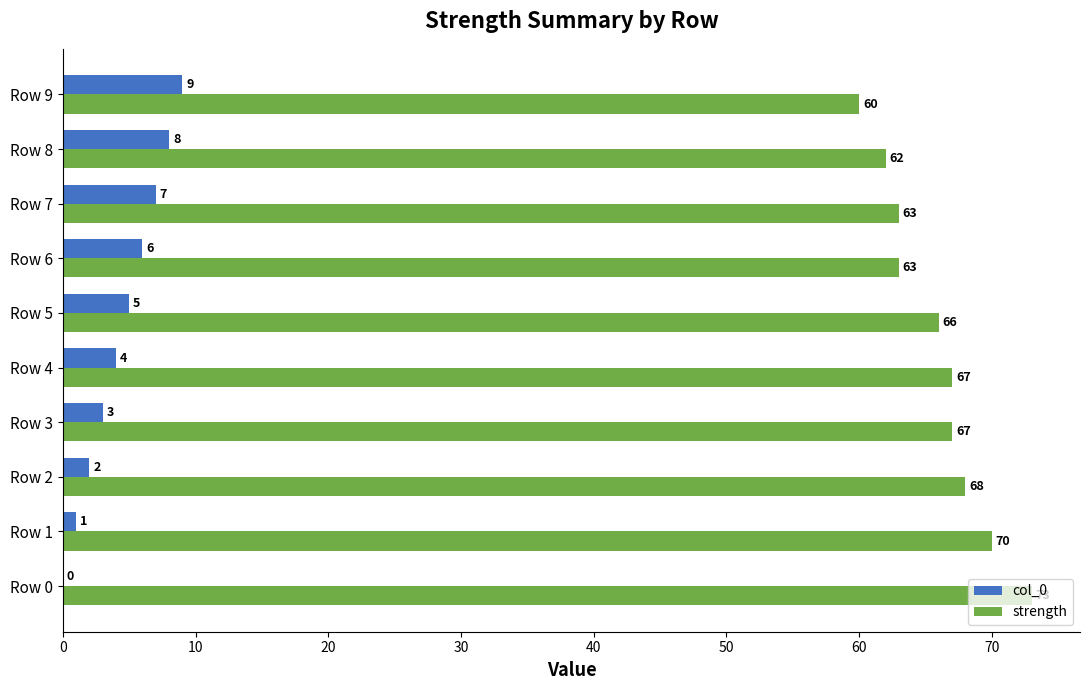

True or false: strength has a value of 70 at Row 1.

True